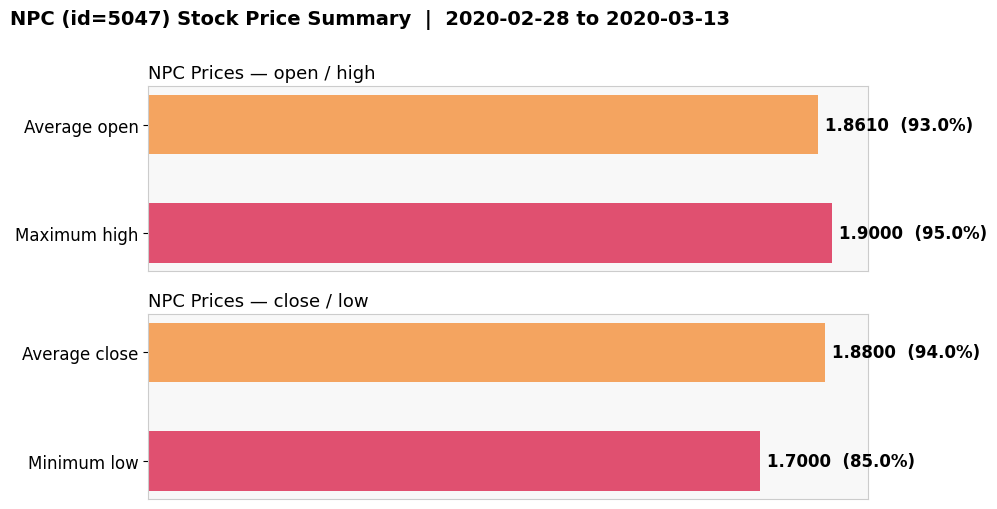

Which series has the widest spread of values?

low